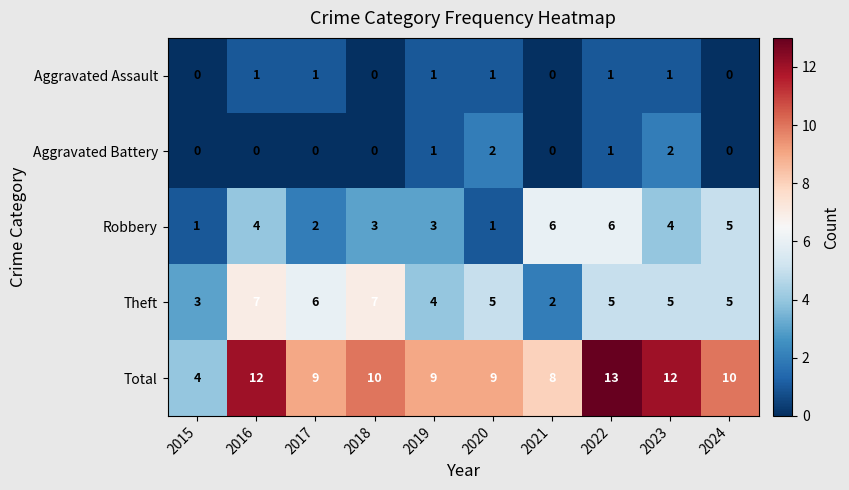

Which series has the widest spread of values?

Total